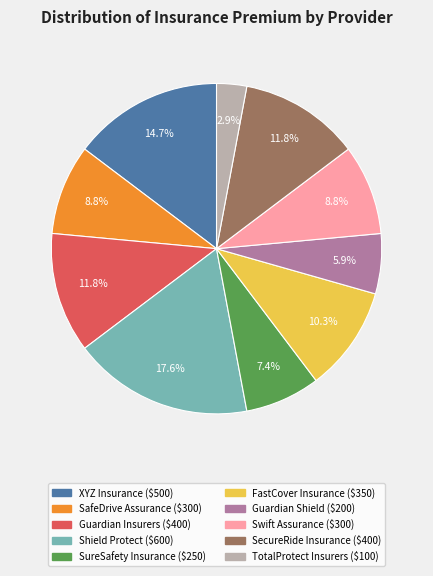

To the nearest percent, what is the average slice percentage?

10%